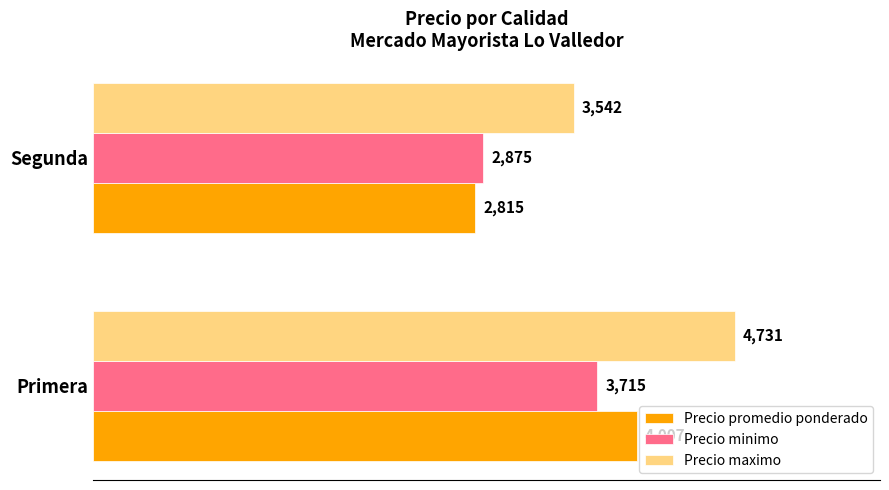

Rank the series at Primera from highest to lowest value.

Precio maximo, Precio promedio ponderado, Precio minimo